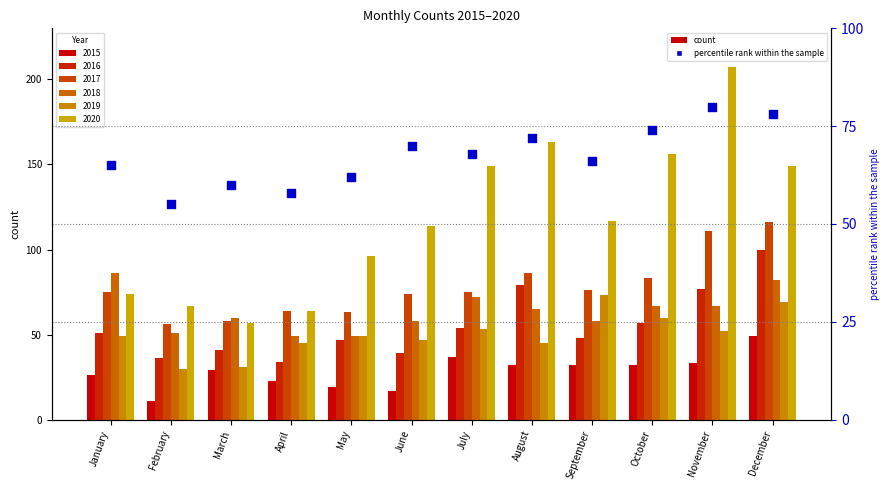

Which has a higher value, March or September?

September